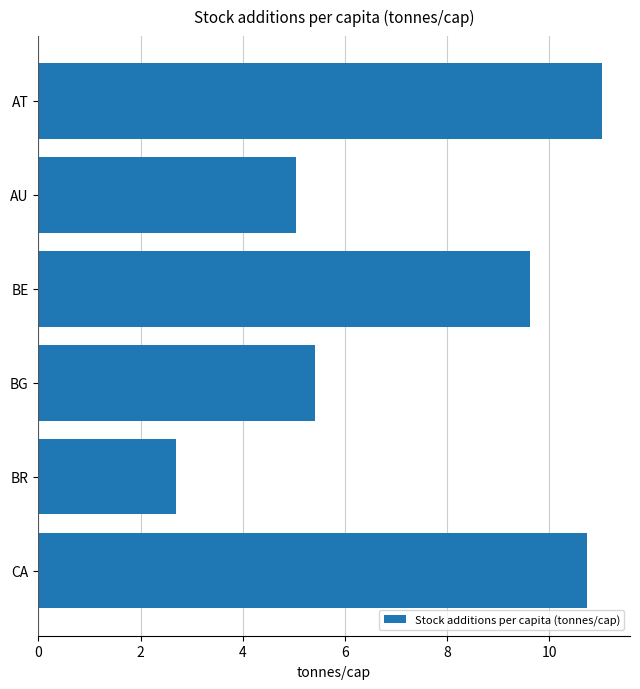

Which has a higher value, AT or BG?

AT